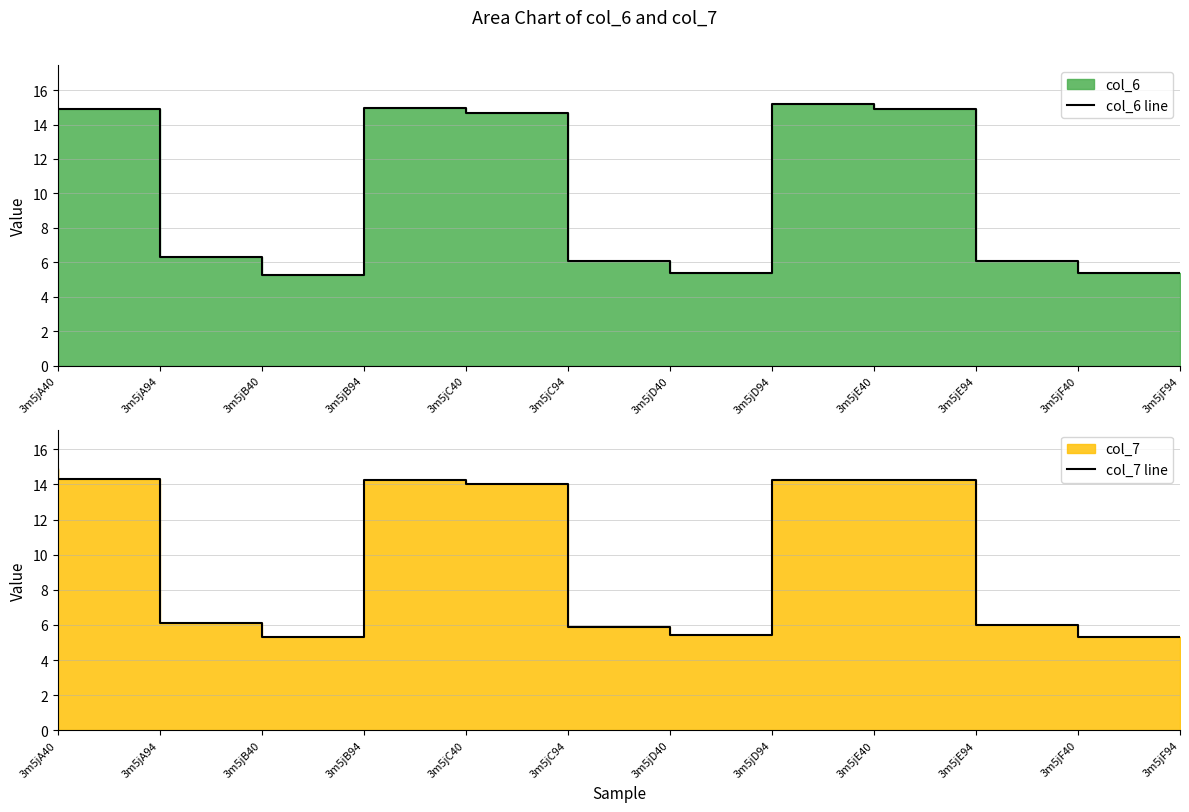

Rank the series by their maximum value, from highest to lowest.

col_6 line, col_7 line